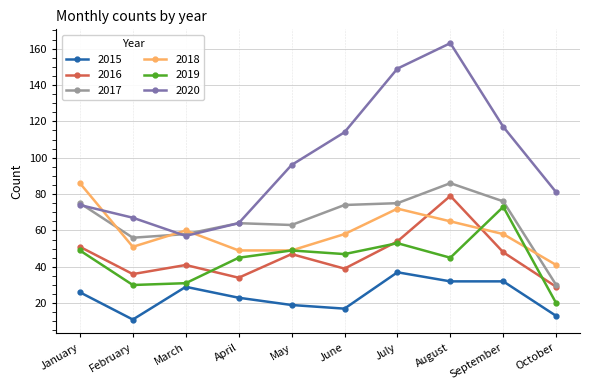

True or false: 2017 and 2019 intersect in this chart.

False